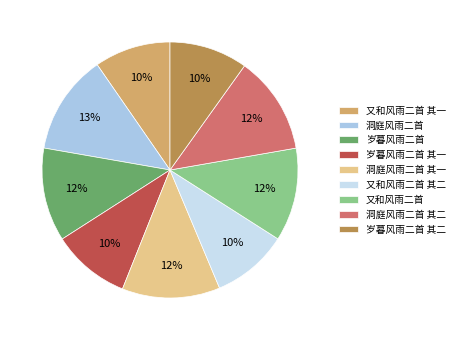

Which has a higher value, 岁暮风雨二首 or 又和风雨二首 其一?

岁暮风雨二首